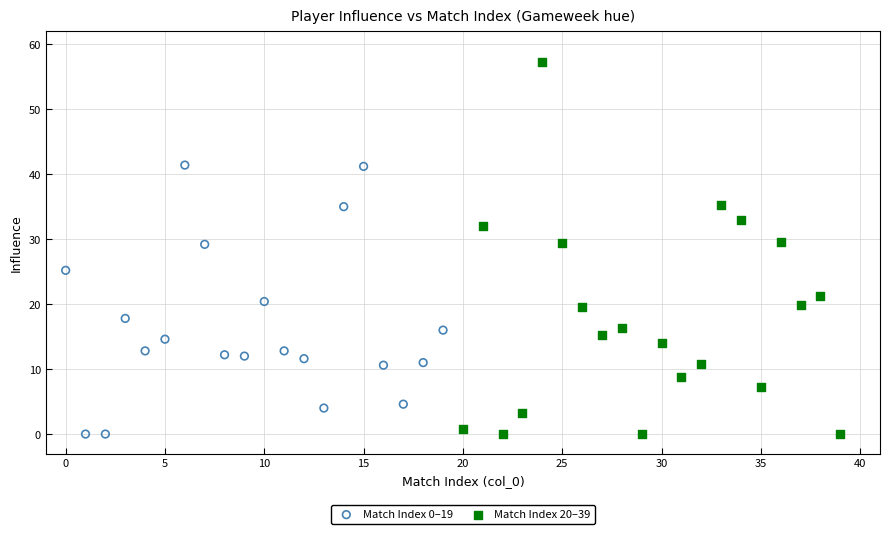

Which series reaches the maximum Y coordinate?

Match Index 20–39